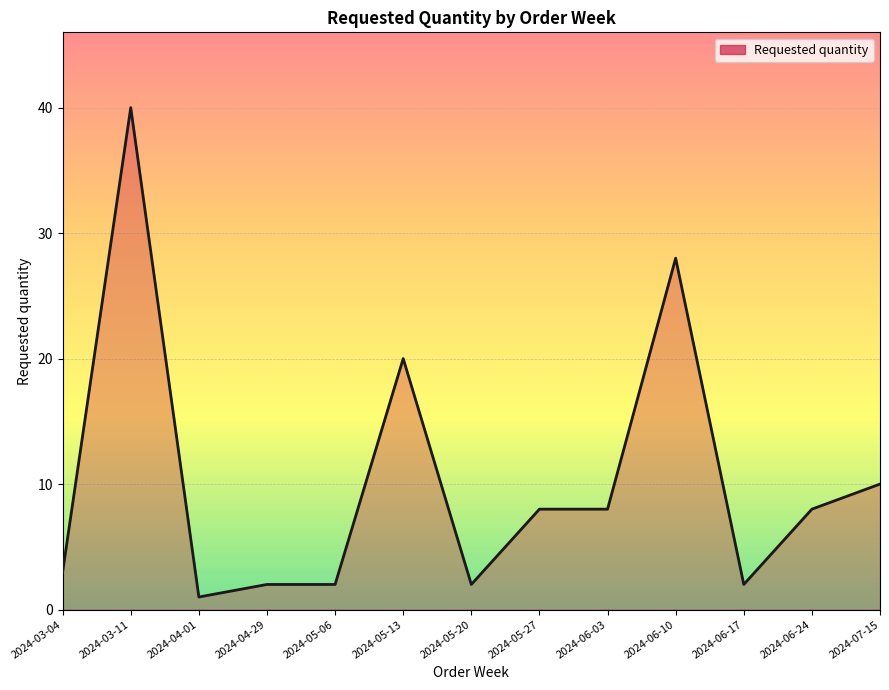

What is the difference between the values at 2024-06-03 and 2024-05-13?

12